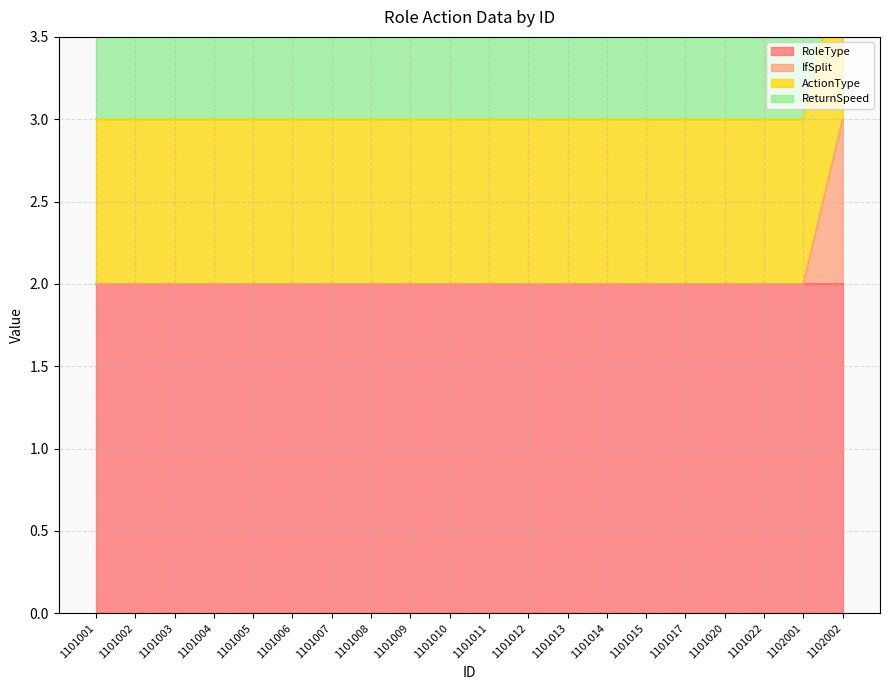

Which series changed the most between 1101011 and 1101013?

RoleType